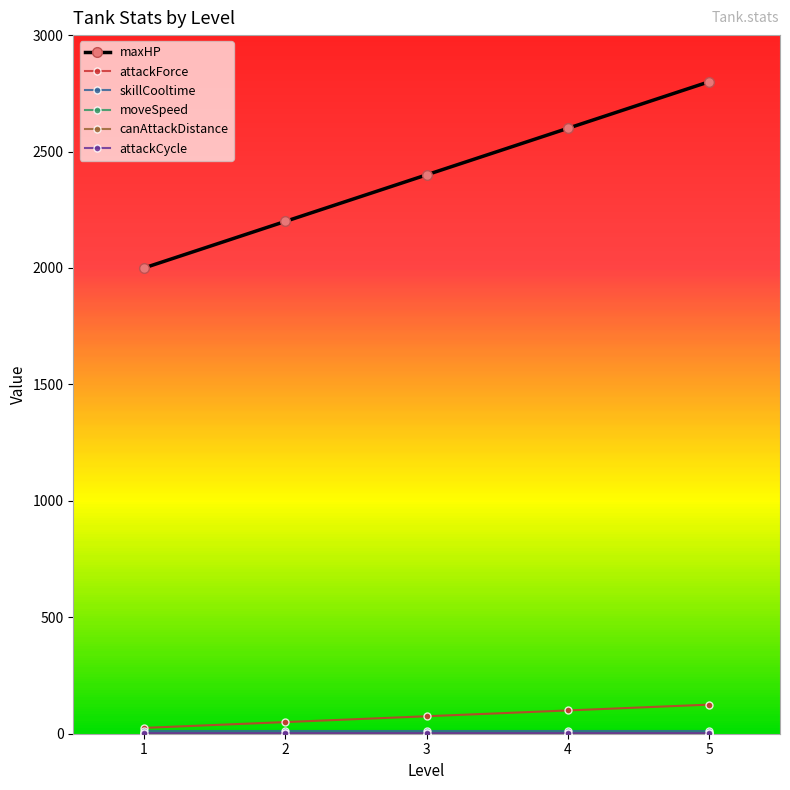

Which series has the largest total across all categories?

maxHP